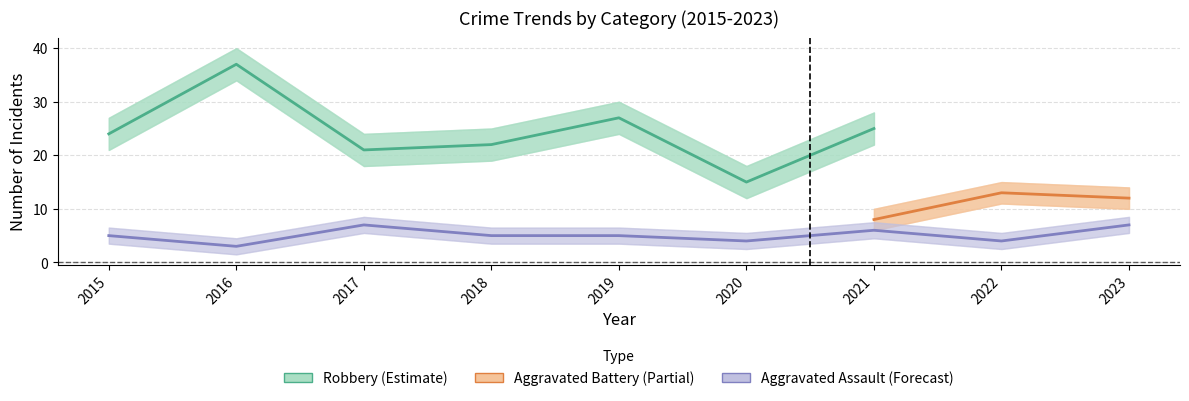

What is the sum of the Aggravated Assault values at 2022 and 2021?

10